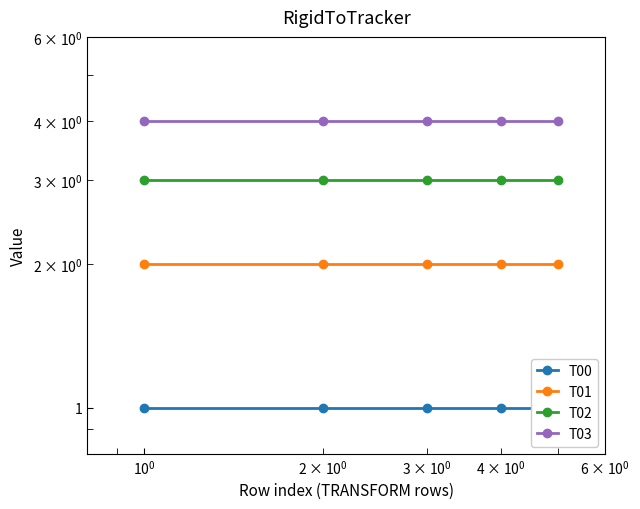

True or false: T02 has more than 1 points higher than both neighbors.

False